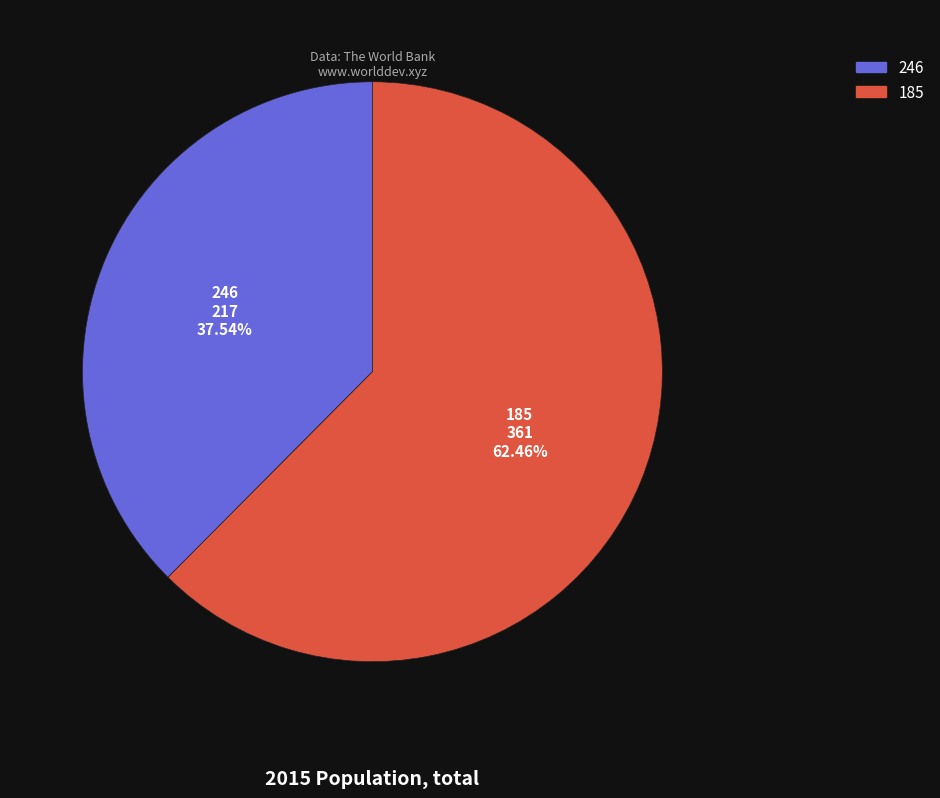

Which slice is the smallest?

246